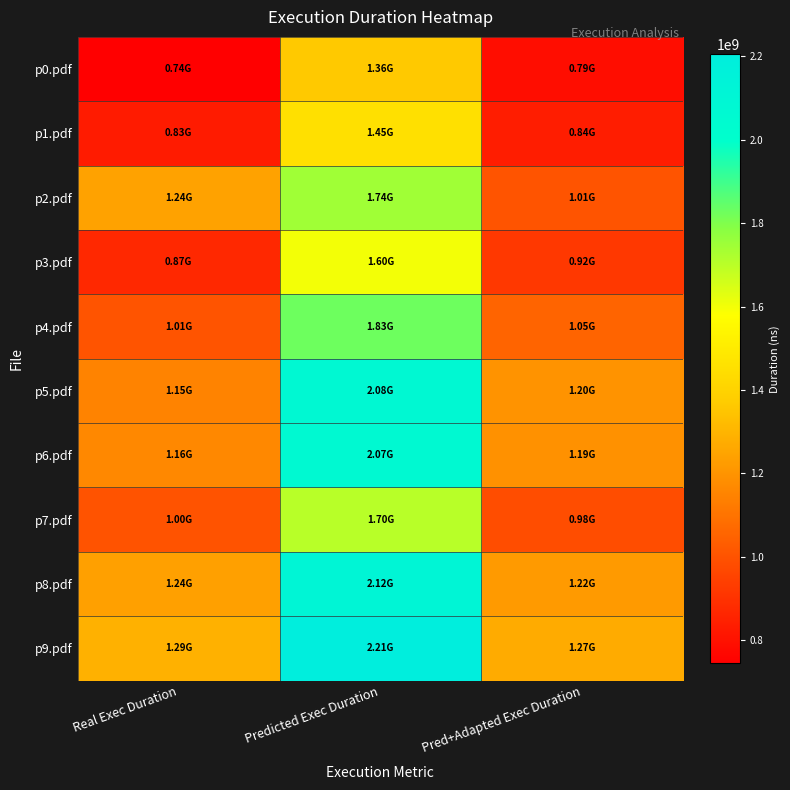

Reading left to right, extract all data points from this chart.

p0.pdf: Real Exec Duration=744881822	Predicted Exec Duration=1361785660	Pred+Adapted Exec Duration=785101919
p1.pdf: Real Exec Duration=828306391	Predicted Exec Duration=1453365029	Pred+Adapted Exec Duration=837899610
p2.pdf: Real Exec Duration=1241406660	Predicted Exec Duration=1744629149	Pred+Adapted Exec Duration=1005820324
p3.pdf: Real Exec Duration=870517342	Predicted Exec Duration=1597981371	Pred+Adapted Exec Duration=921274381
p4.pdf: Real Exec Duration=1005475556	Predicted Exec Duration=1827149407	Pred+Adapted Exec Duration=1053395221
p5.pdf: Real Exec Duration=1149182368	Predicted Exec Duration=2077839694	Pred+Adapted Exec Duration=1197924152
p6.pdf: Real Exec Duration=1163209570	Predicted Exec Duration=2066035399	Pred+Adapted Exec Duration=1191118694
p7.pdf: Real Exec Duration=1001684013	Predicted Exec Duration=1702737627	Pred+Adapted Exec Duration=981668862
p8.pdf: Real Exec Duration=1236935979	Predicted Exec Duration=2115997764	Pred+Adapted Exec Duration=1219923190
p9.pdf: Real Exec Duration=1289988253	Predicted Exec Duration=2205216274	Pred+Adapted Exec Duration=1271359789